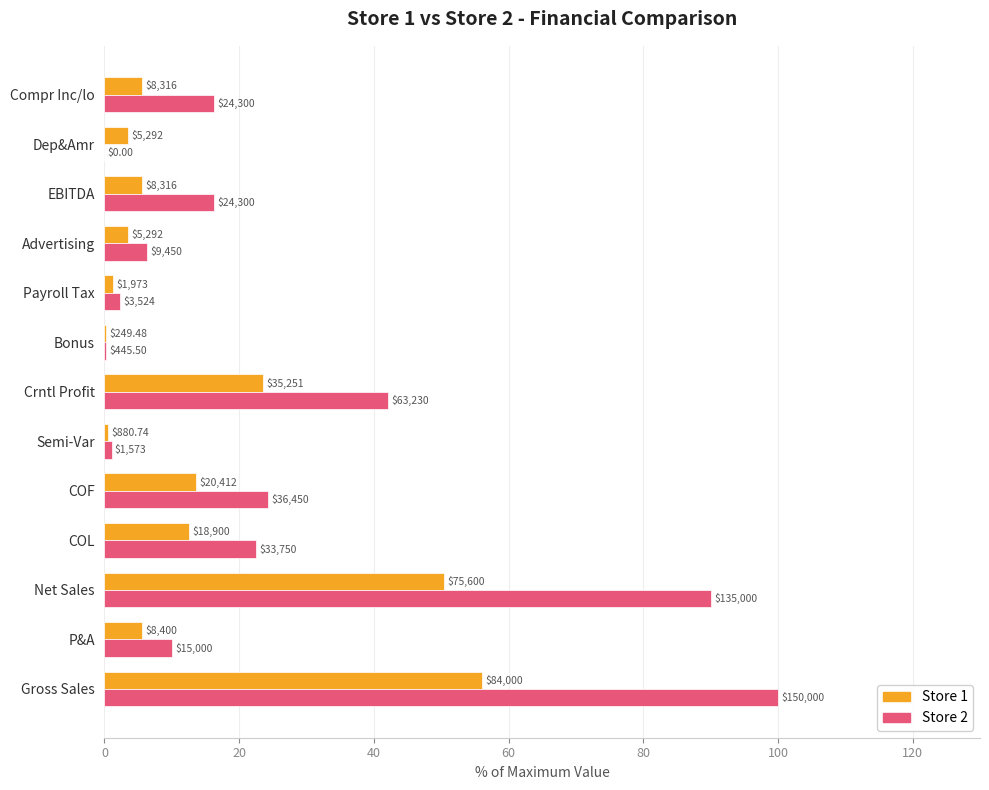

What is the value of the Store 2 bar at the 3rd from the left?

90.0